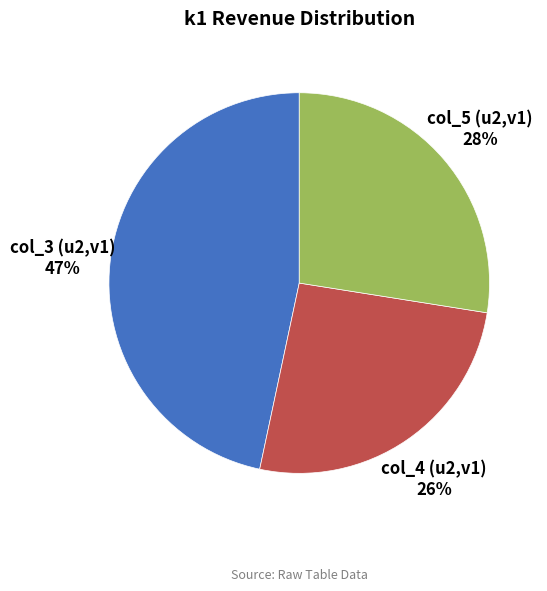

Count the number of slices in the pie.

3